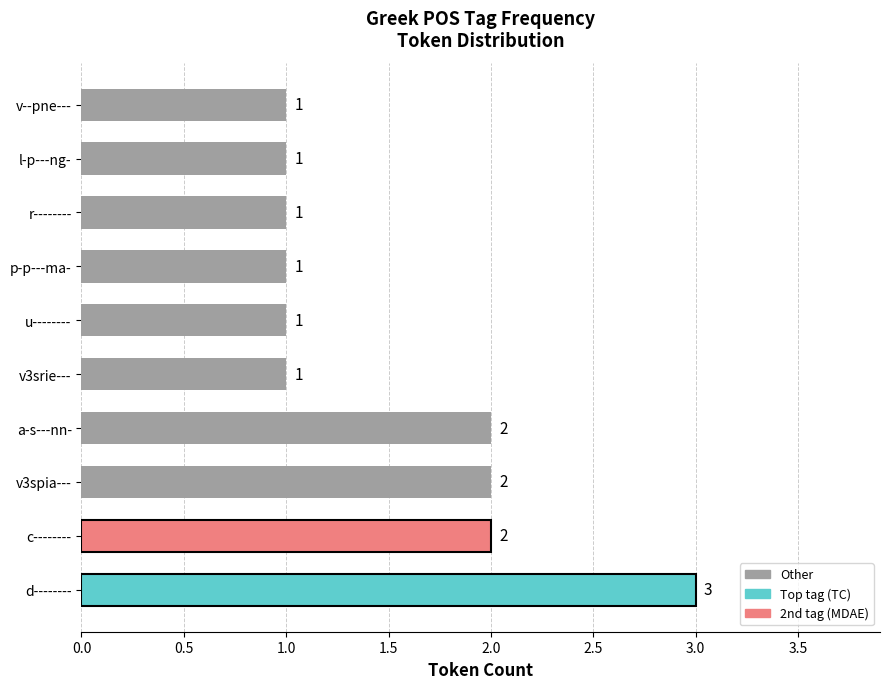

Are the bars horizontal?

Yes